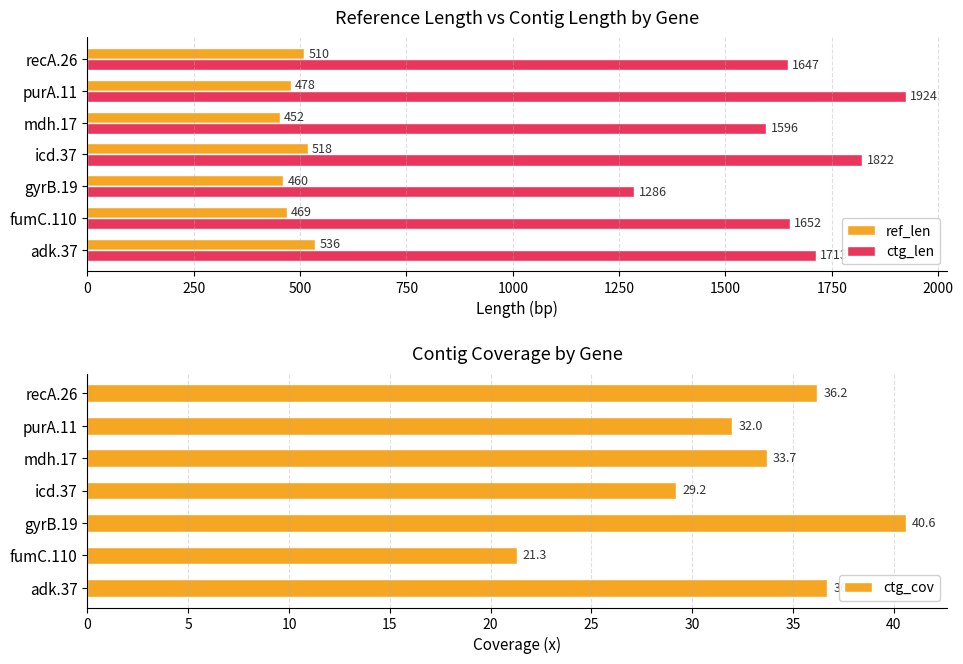

At which label does ctg_cov reach its peak?

gyrB.19